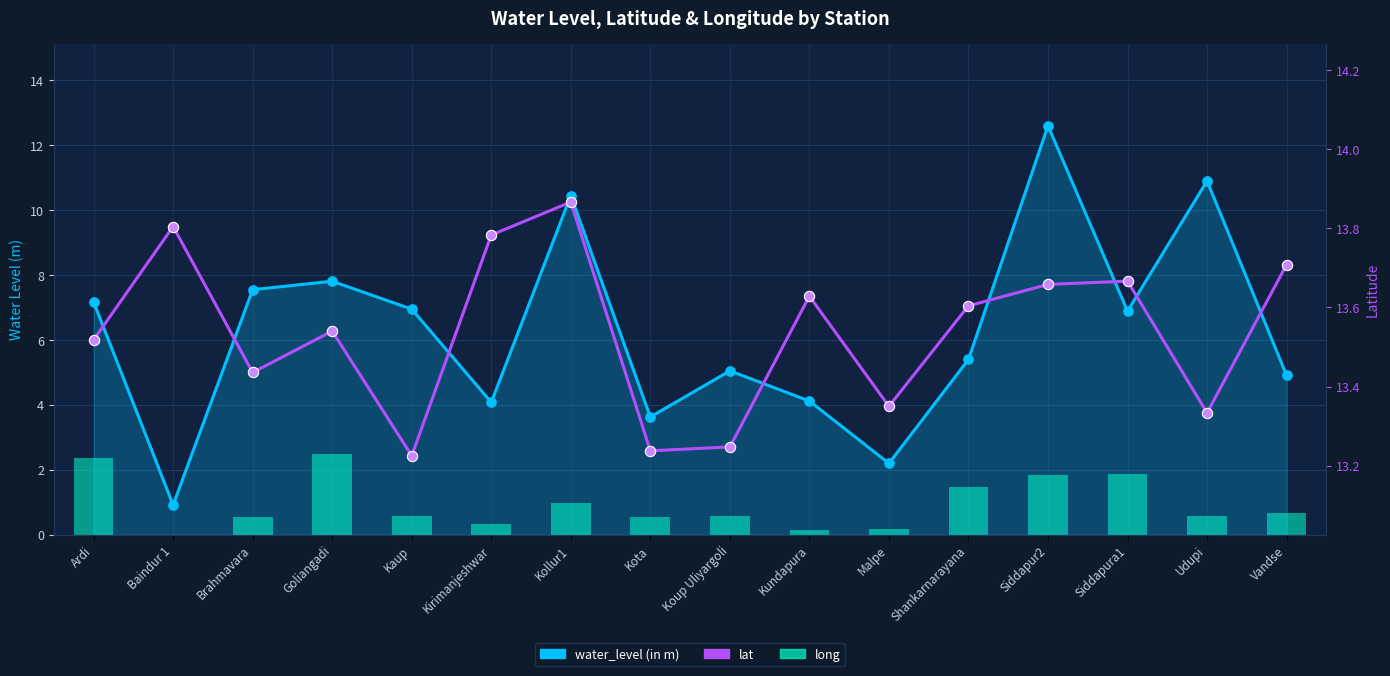

What are all the series names shown in the legend?

water_level (in m), long, lat